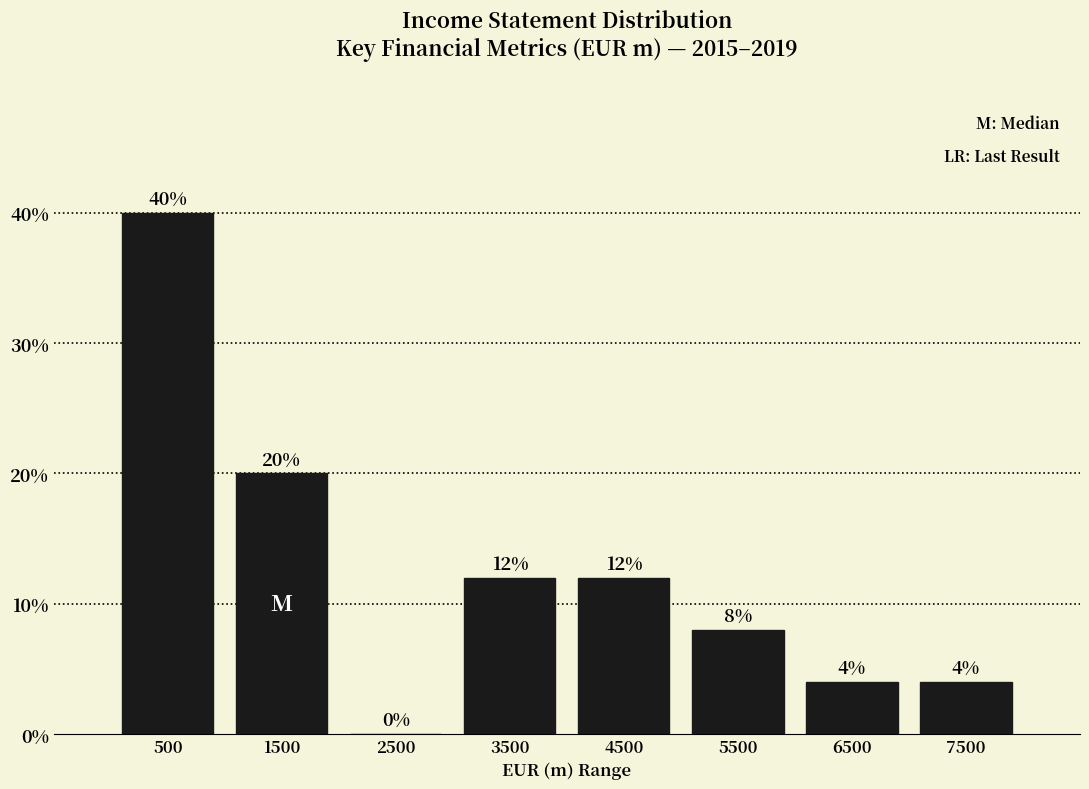

Over which range of the x-axis is the bar tallest?

0 to 1000